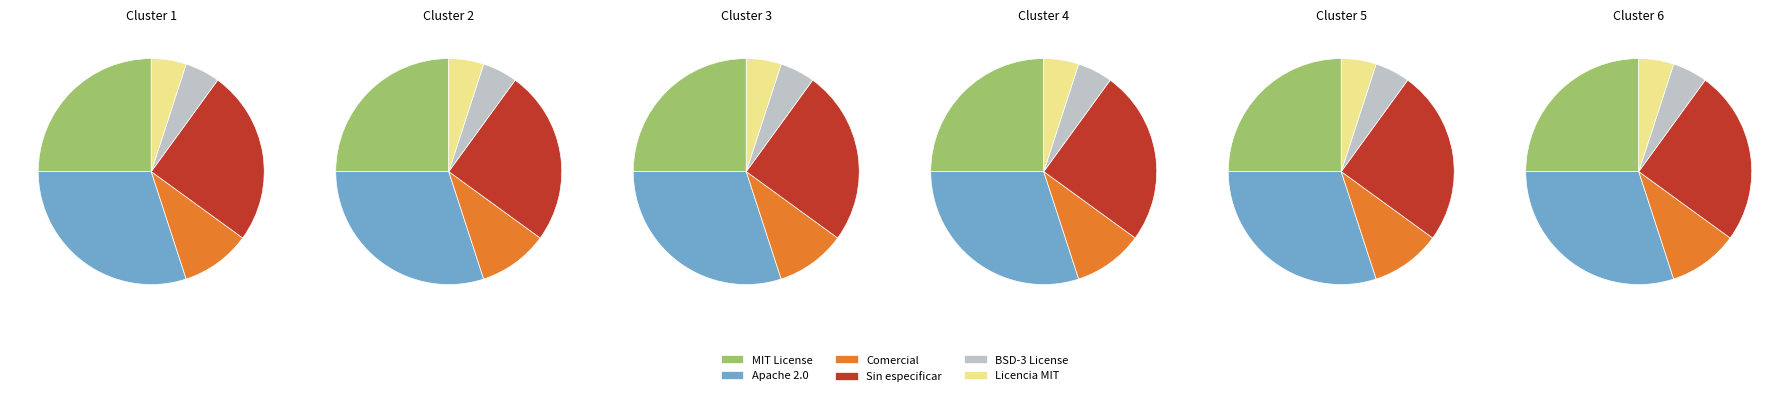

To the nearest percent, what portion does MIT License represent?

25%